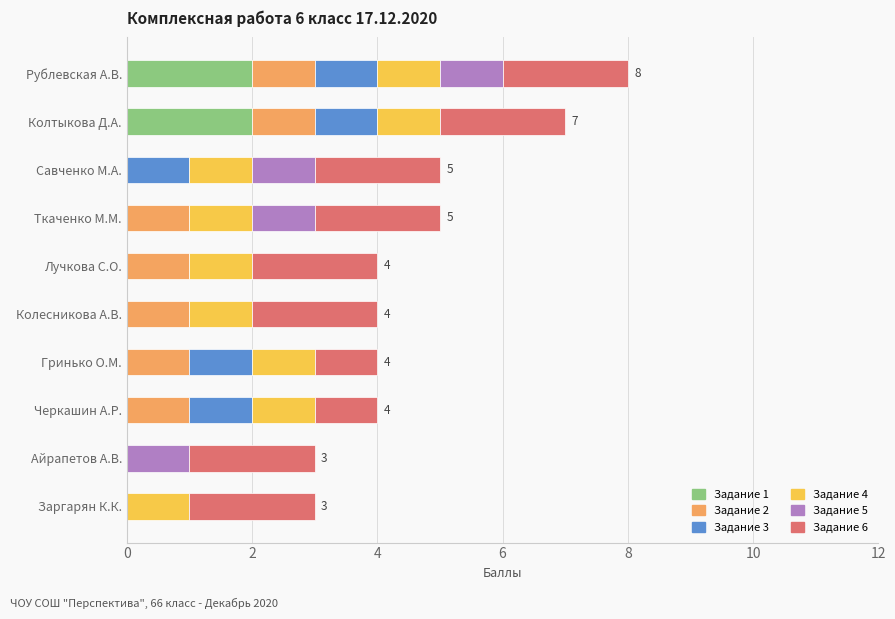

What is the total value across all series at Черкашин А.Р.?

4